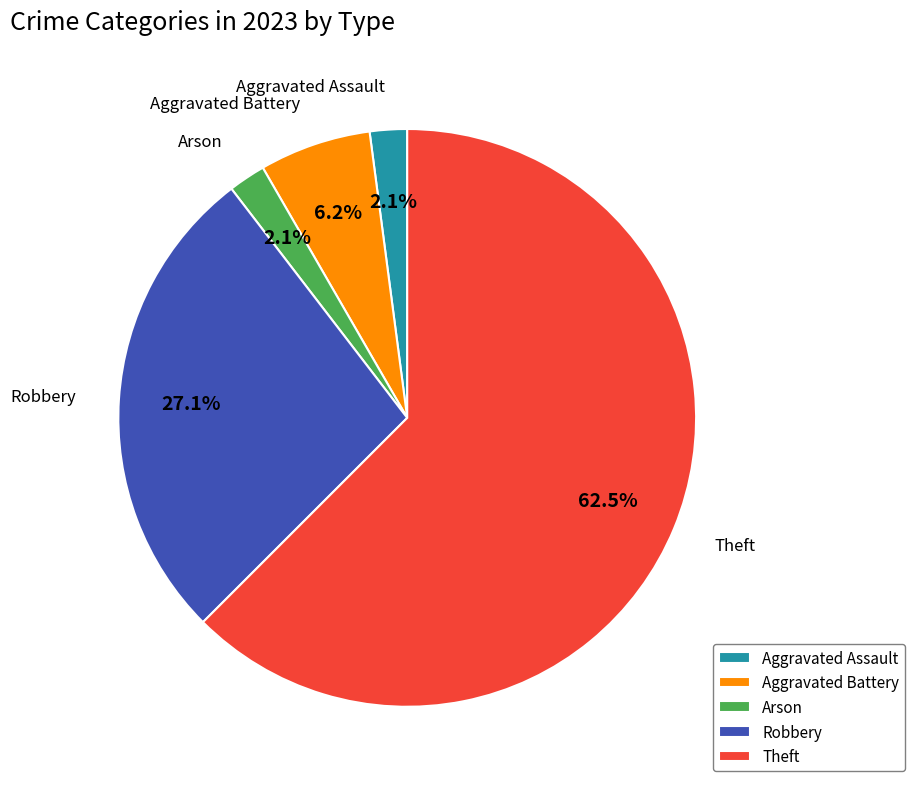

Which slice is the largest?

Theft